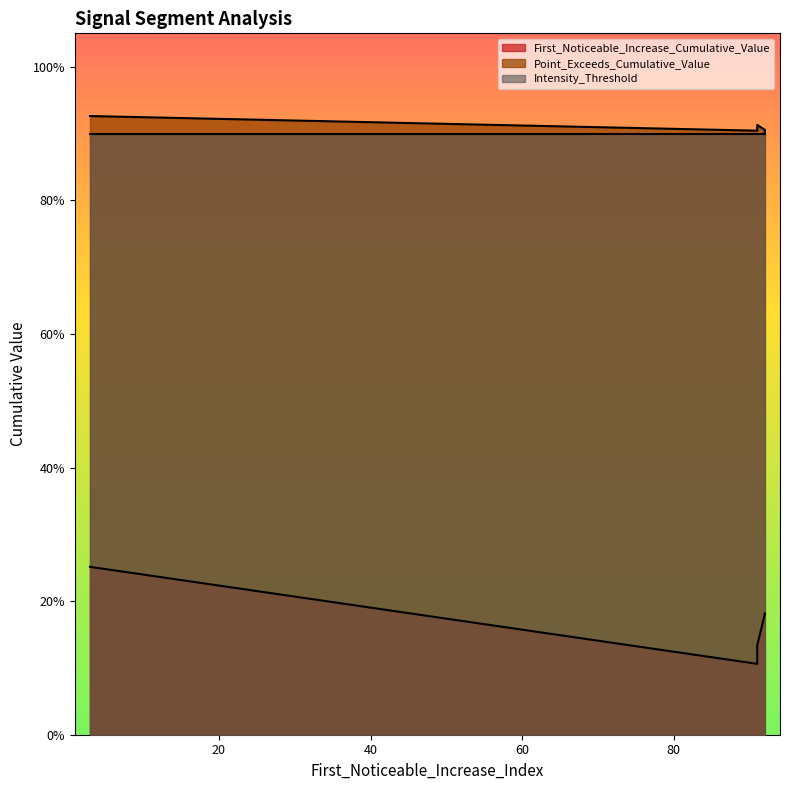

Which has a higher value, 91 or 92?

92